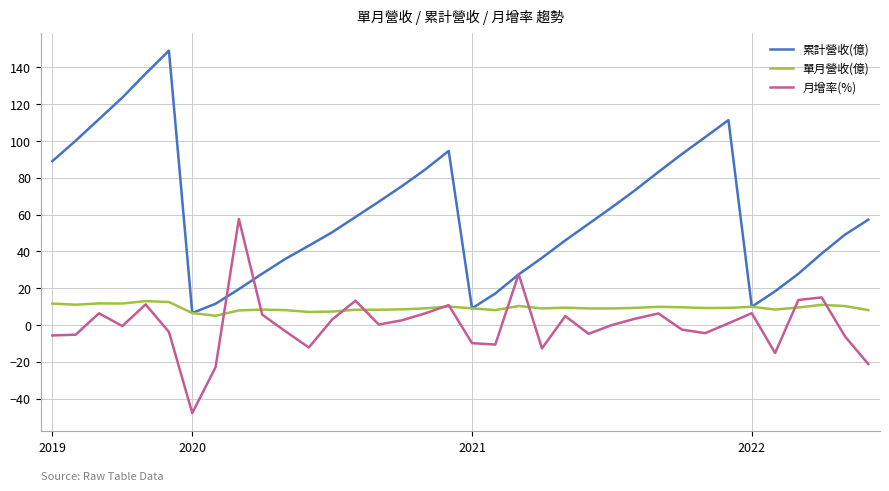

How many interior local valleys does the 累計營收(億) series have?

3